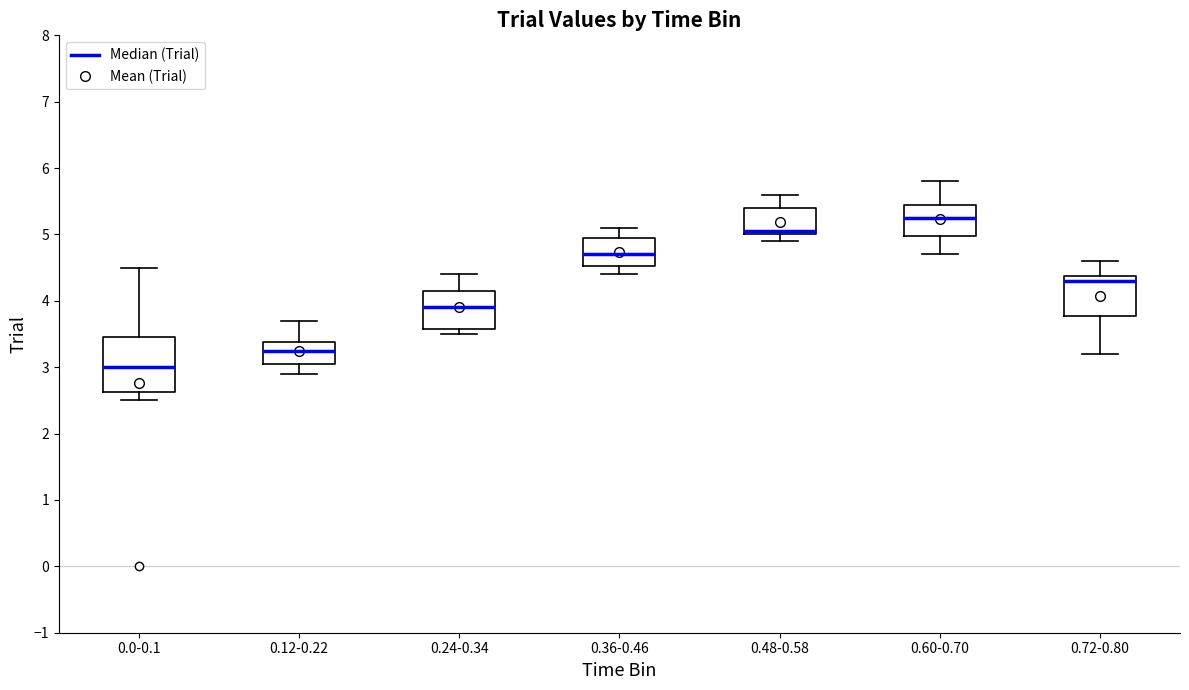

Which box's median line is the highest?

0.60-0.70